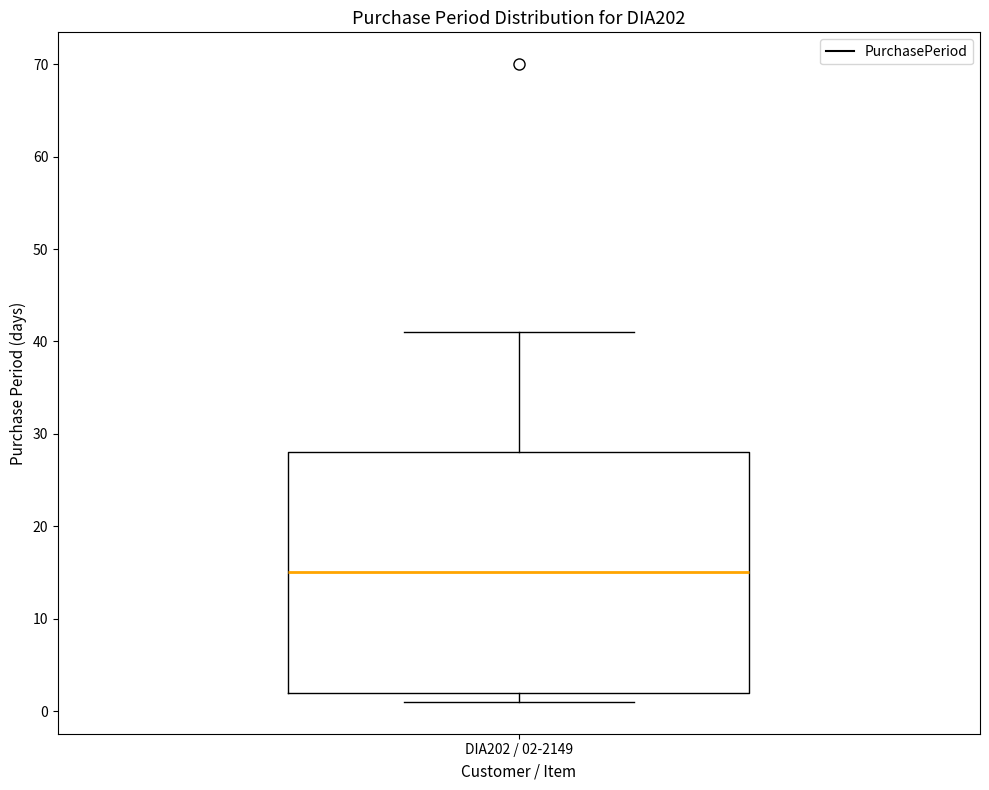

Where does the median line of the box for DIA202 / 02-2149 sit on the y-axis? The values are not printed on the chart, so give them approximately, as read against the axis.

15